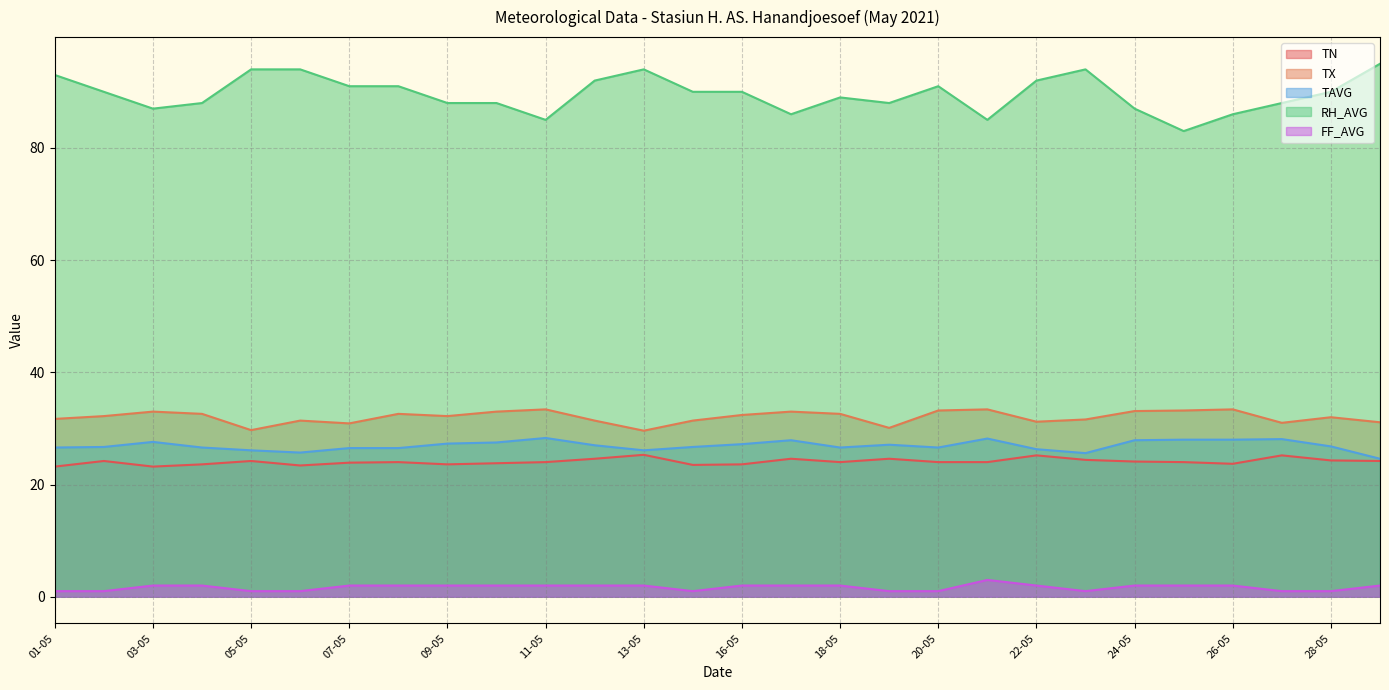

In TN, how many points are lower than both neighbors (excluding endpoints)?

6